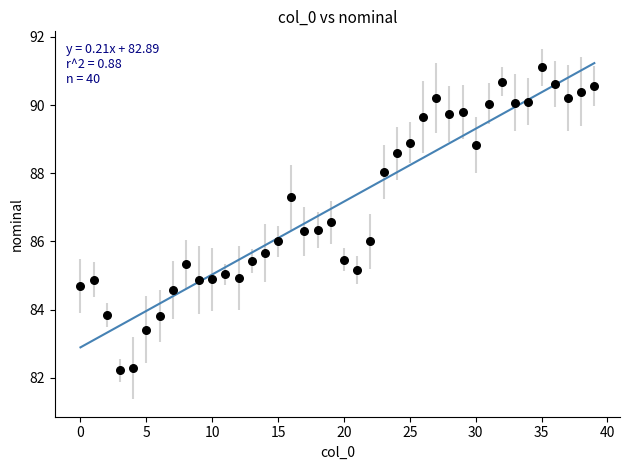

What is the range of Y values (max minus min)?

8.9